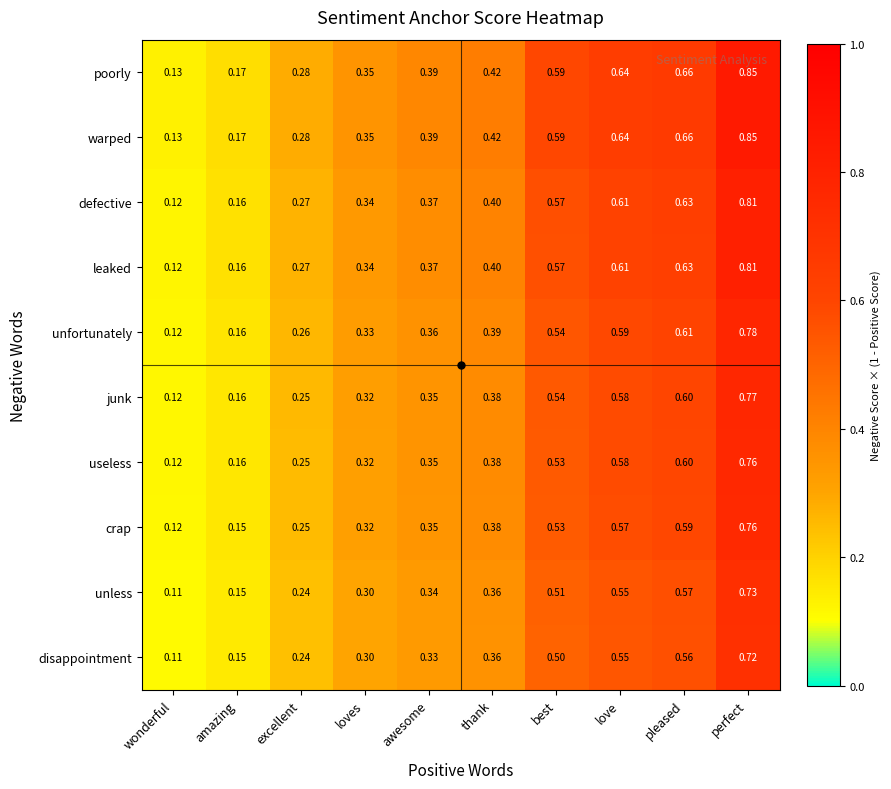

At which label does defective reach its peak?

perfect